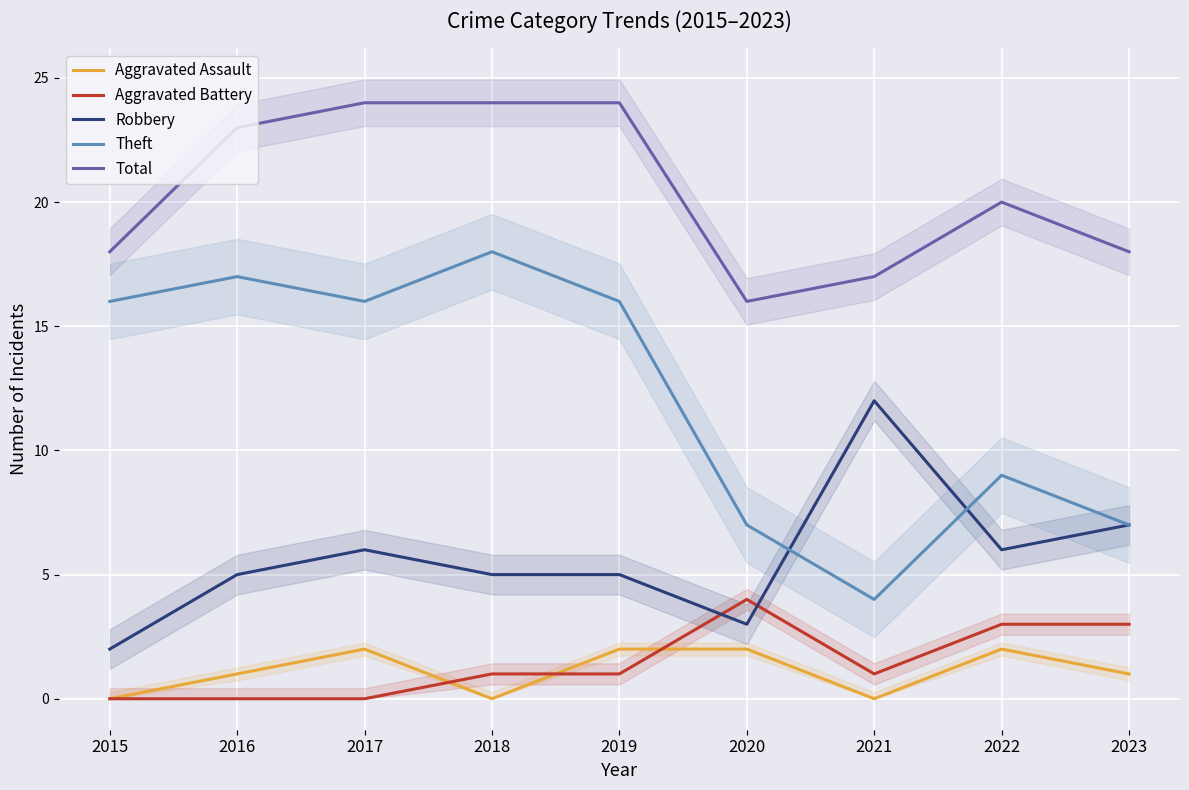

What is the value of the Robbery point at the 7th from the left?

12